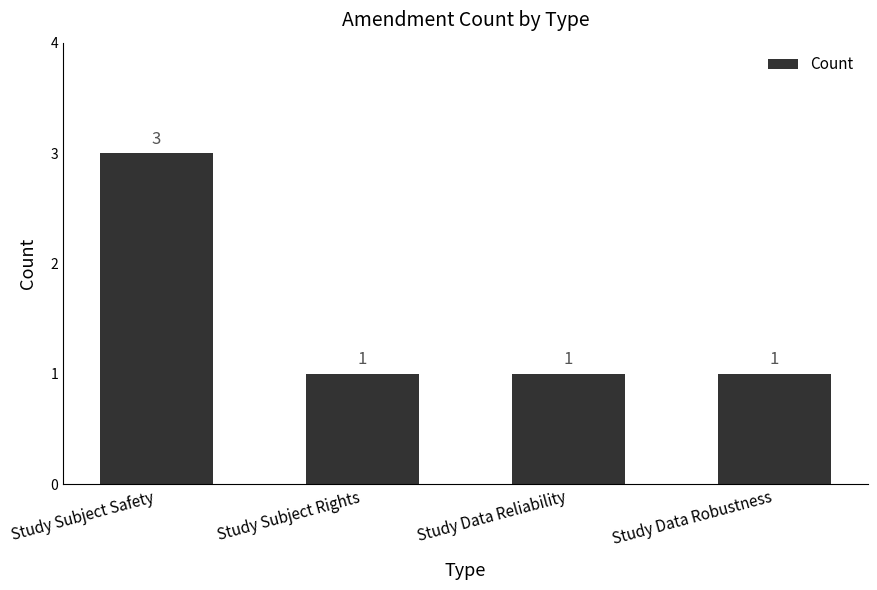

What is the maximum value shown in the chart?

3